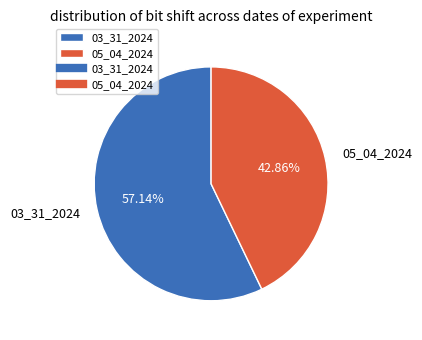

What percentage is the 03_31_2024 slice, to the nearest percent?

57%